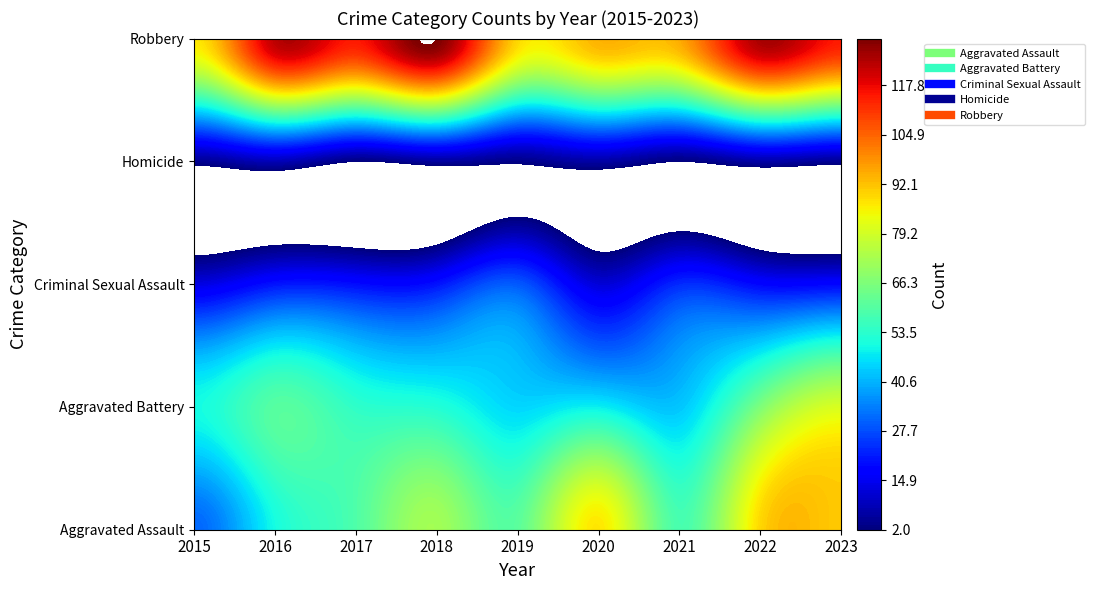

Which label corresponds to the smallest value in the chart?

2017